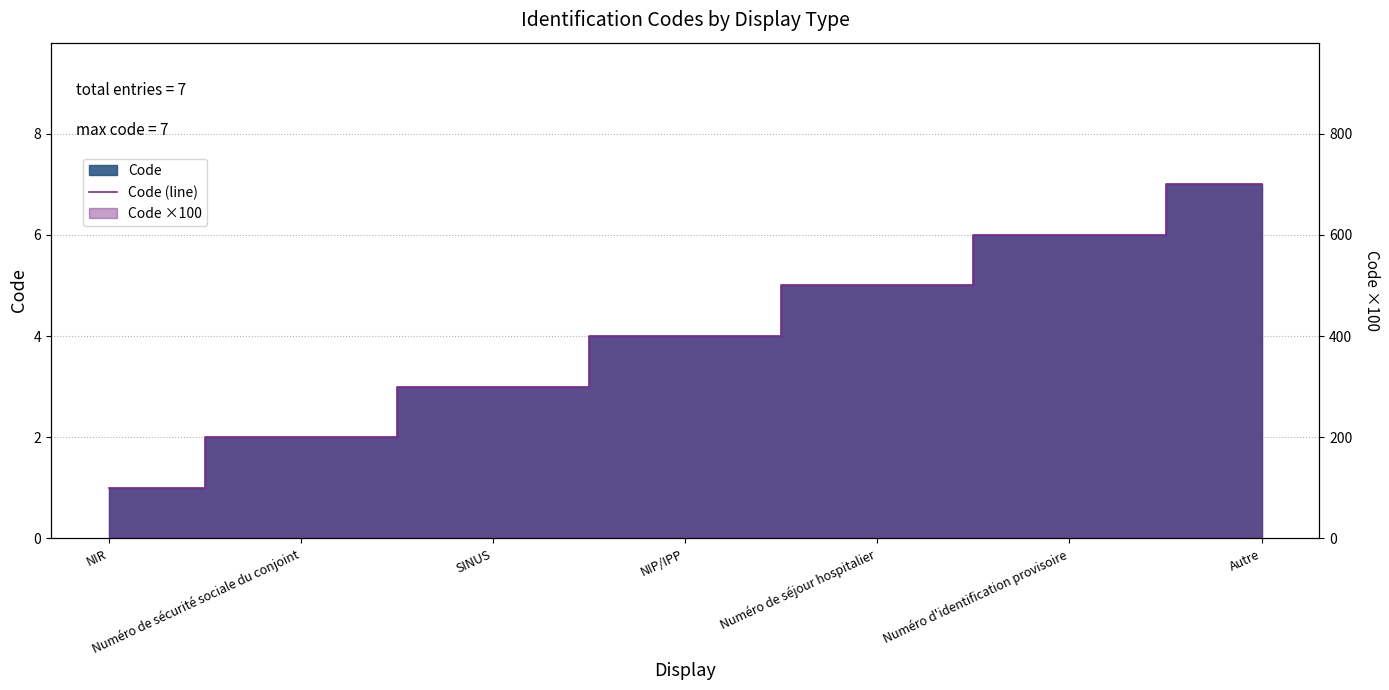

Reading left to right, transcribe all the data shown in this chart.

NIR=1	Numéro de sécurité sociale du conjoint=2	SINUS=3	NIP/IPP=4	Numéro de séjour hospitalier=5	Numéro d'identification provisoire=6	Autre=7